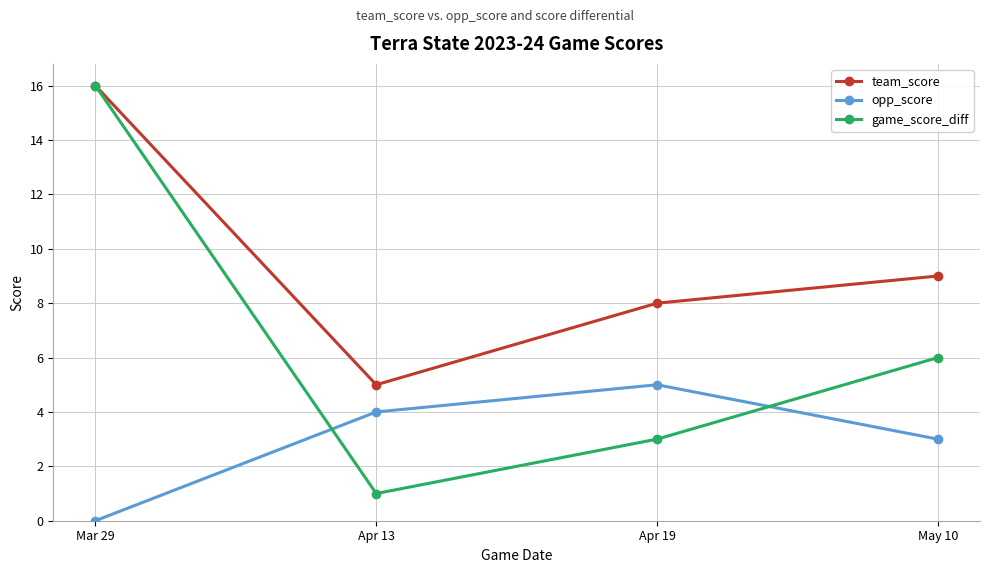

Count the number of data series in this chart.

3